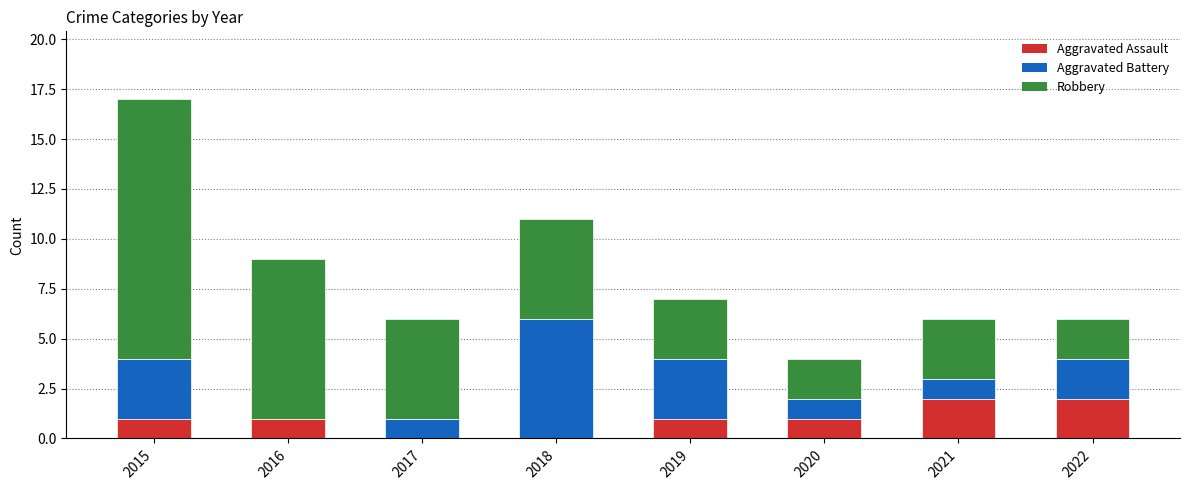

True or false: Aggravated Assault has a value of 1 at 2015.

True